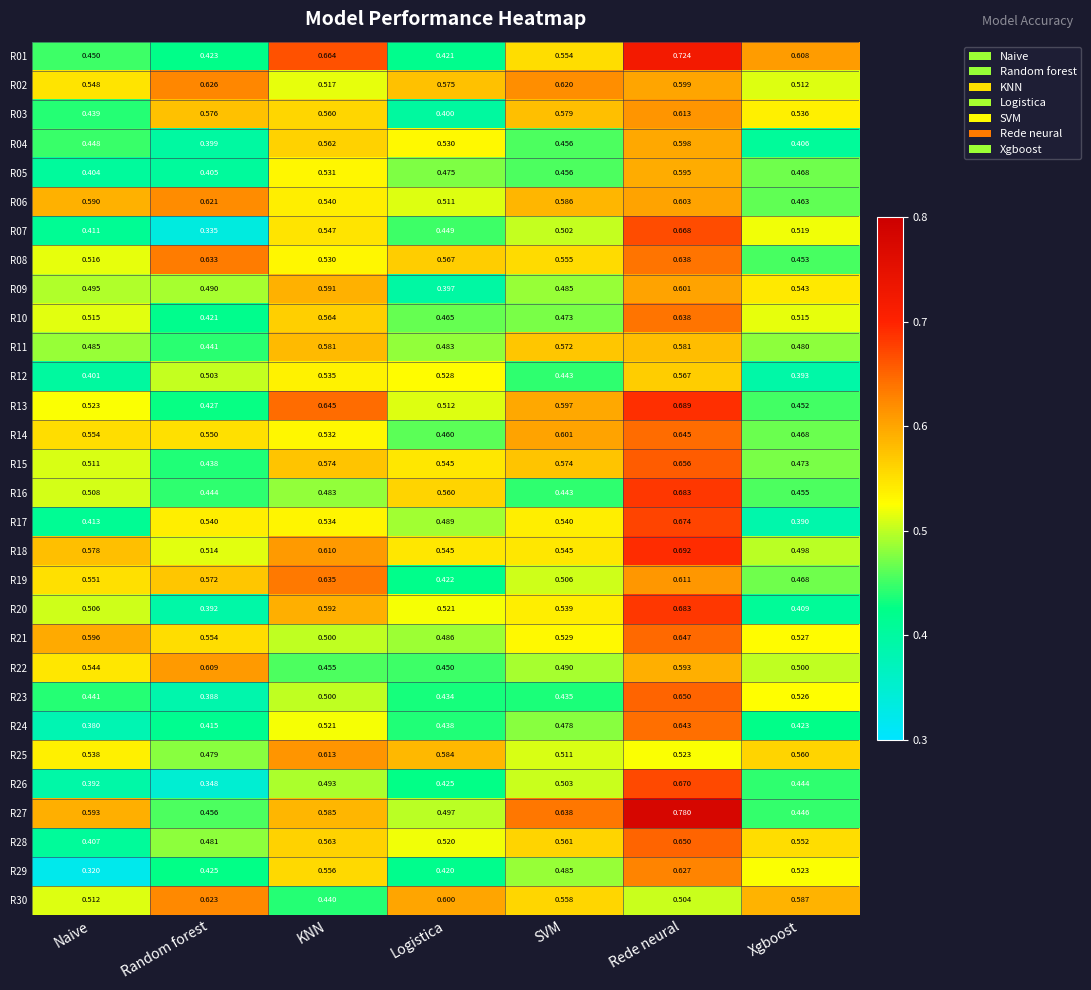

Where is R15 nearest to the value 0?

Random forest